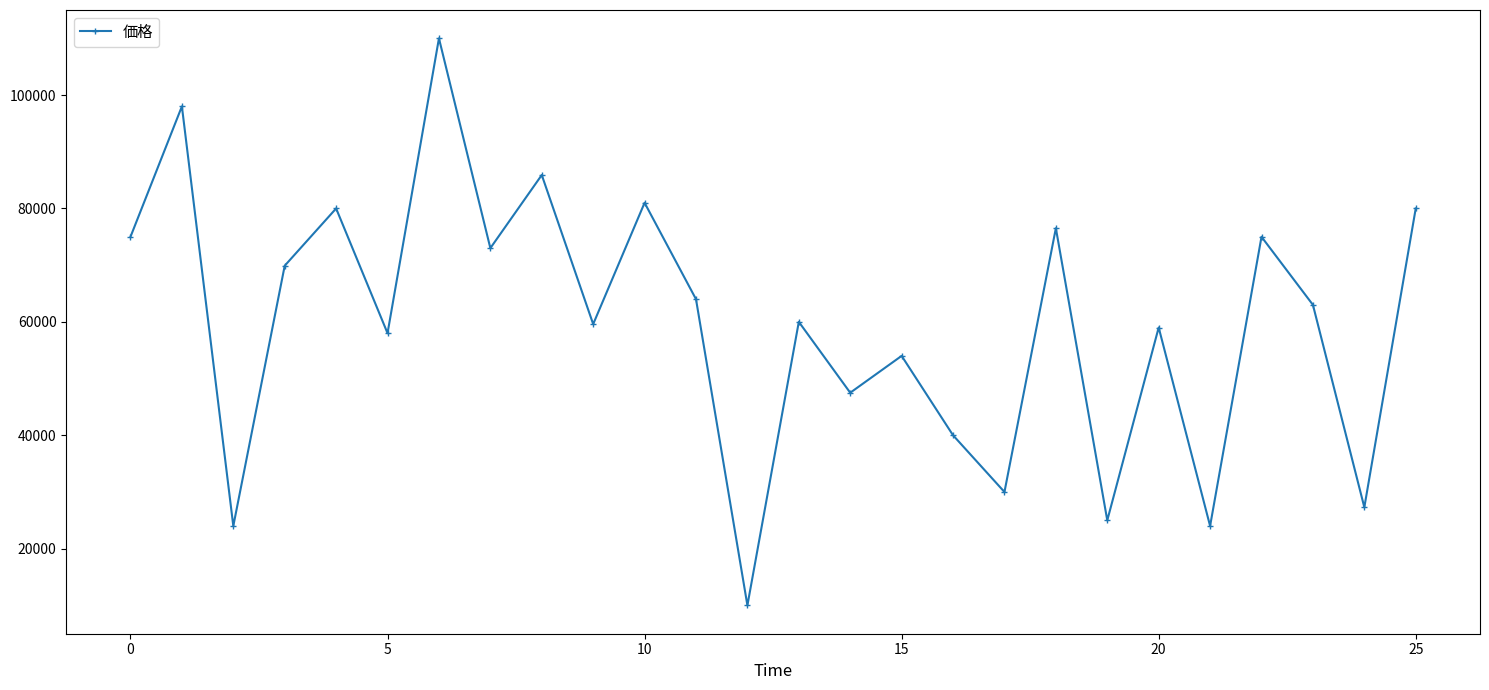

What is the minimum value shown in the chart?

10000